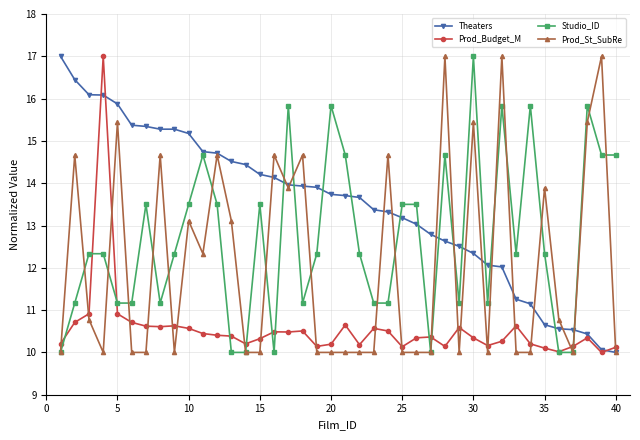

List the series in order of their overall mean, lowest first.

Prod_Budget_M, Prod_St_SubRe, Studio_ID, Theaters